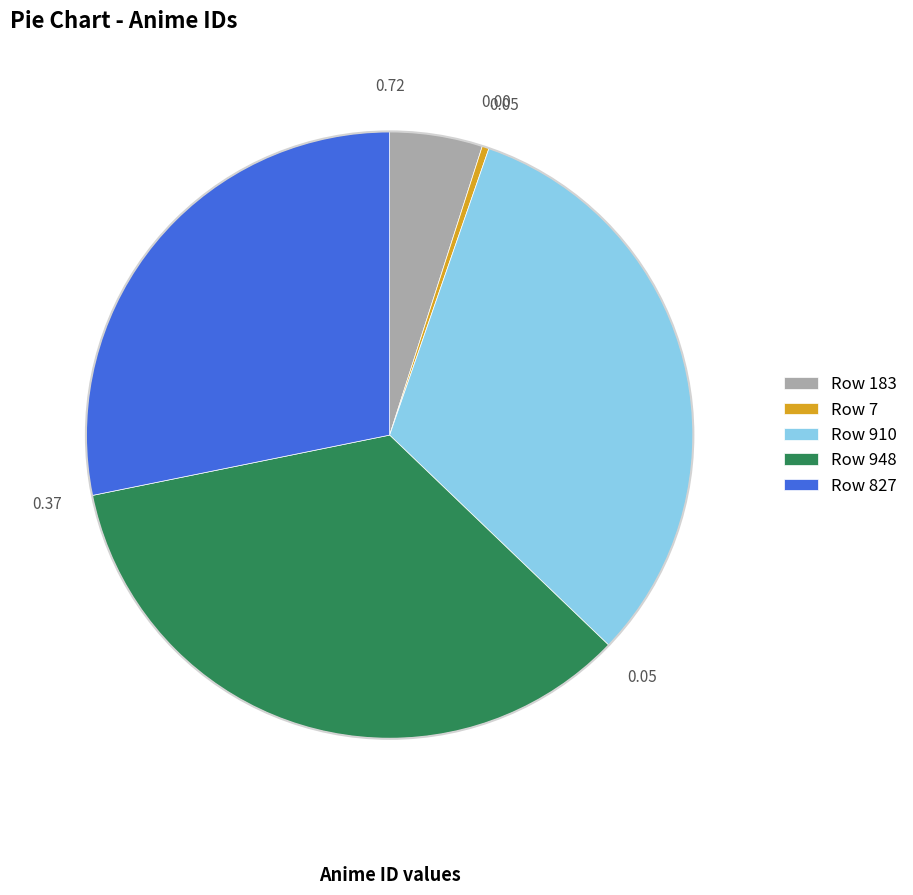

Rank the categories by value from lowest to highest.

Row 7, Row 183, Row 827, Row 910, Row 948